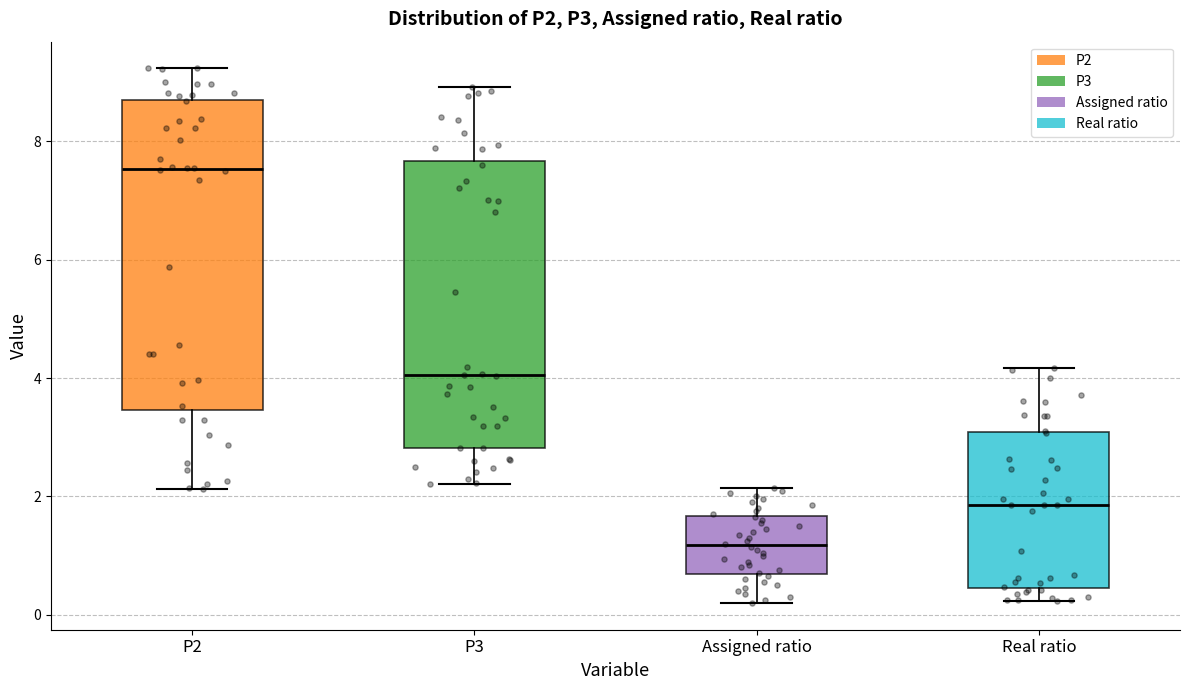

Reading left to right, transcribe this box plot: for each box, give where its median line is, the range the box spans, and where its two whiskers end, as read against the y-axis. The values are not printed on the chart, so give them approximately, as read against the axis.

P2: median 7.6, box 3.4 to 8.6, whiskers 2.2 to 9.2
P3: median 4.0, box 2.8 to 7.6, whiskers 2.2 to 9.0
Assigned ratio: median 1.2, box 0.6 to 1.6, whiskers 0.2 to 2.2
Real ratio: median 1.8, box 0.4 to 3.0, whiskers 0.2 to 4.2